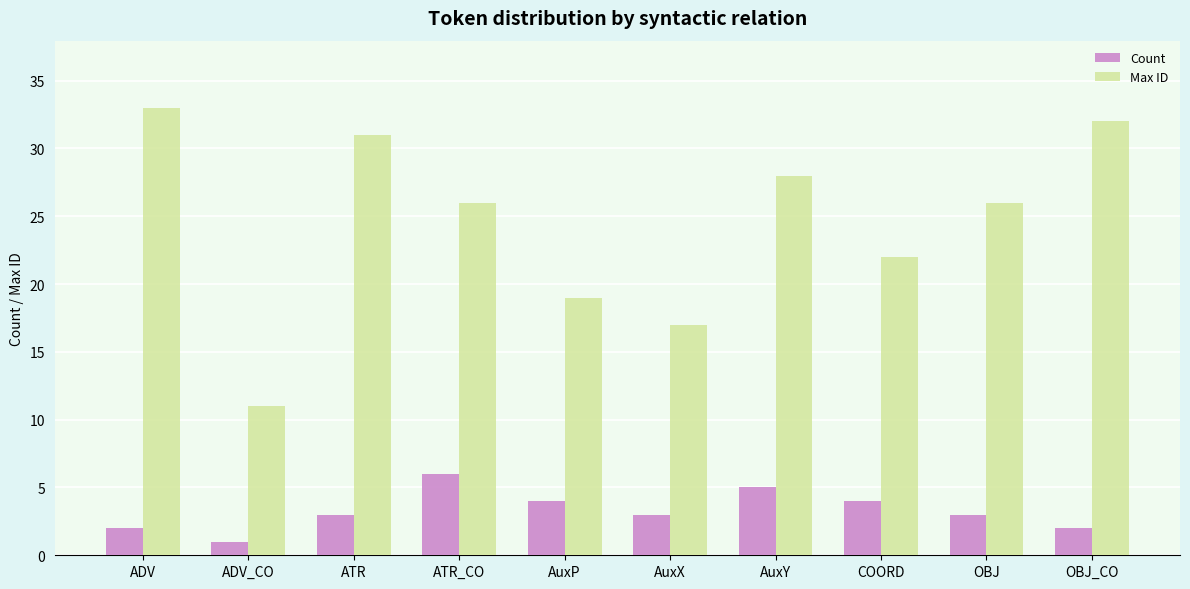

What is the value of the Count bar at the 2nd from the left?

1